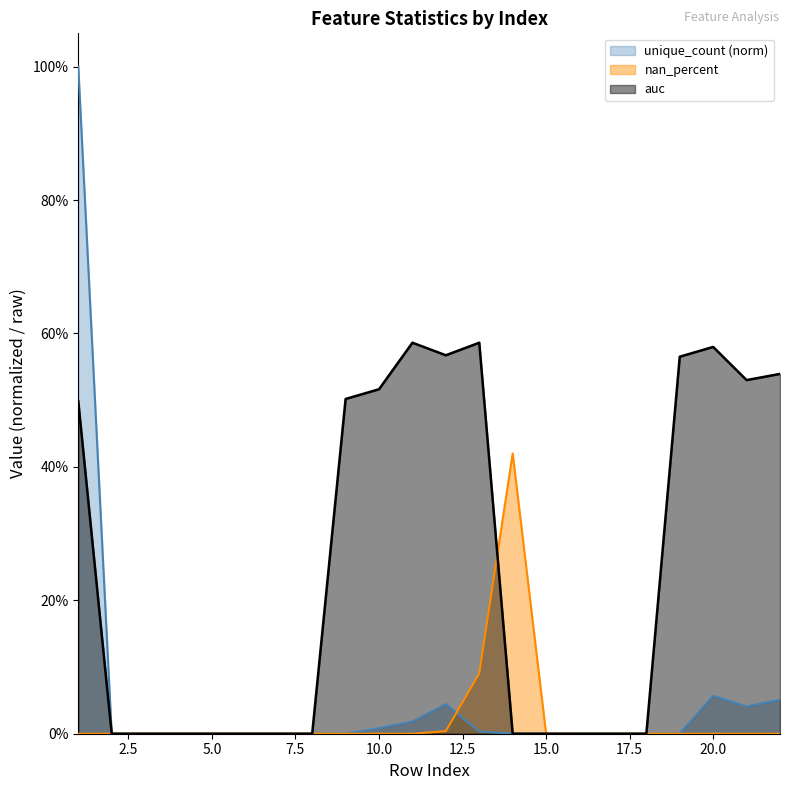

Between 10 and 12, which series saw the biggest shift?

auc